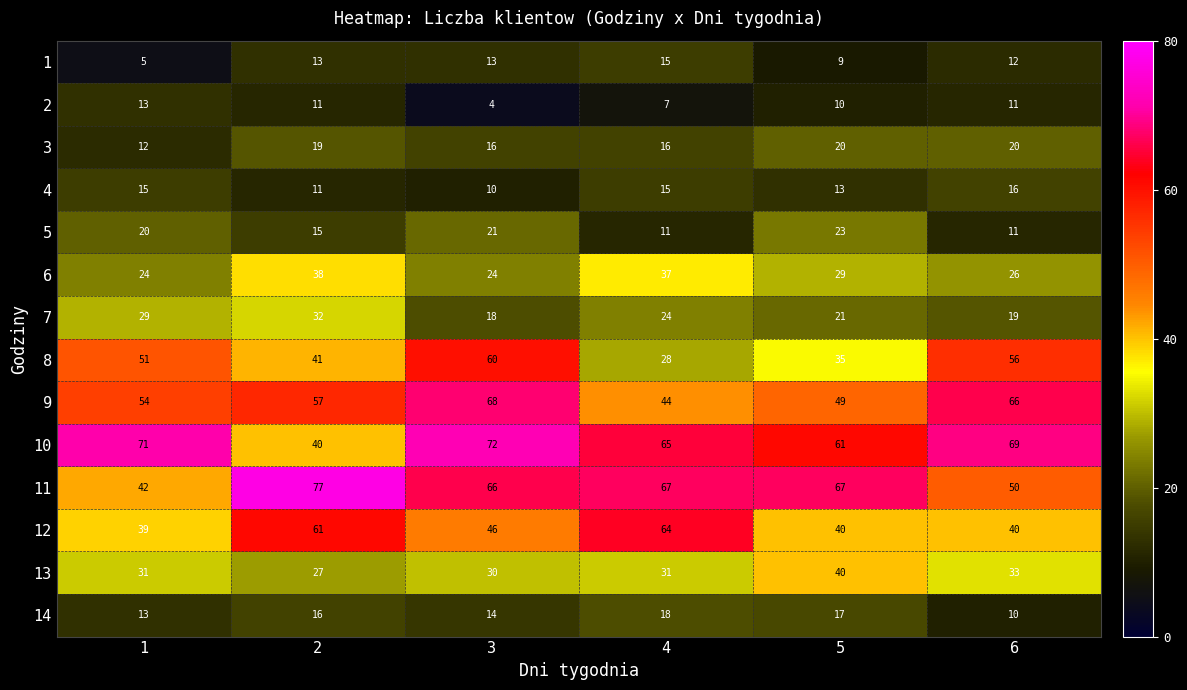

What is the approximate value of 5 at 2, to the nearest 5?

15